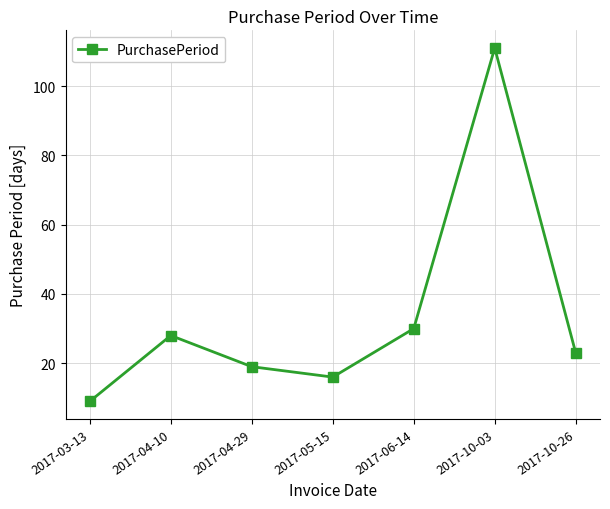

The value at 2017-04-29 is 19. True or false?

True